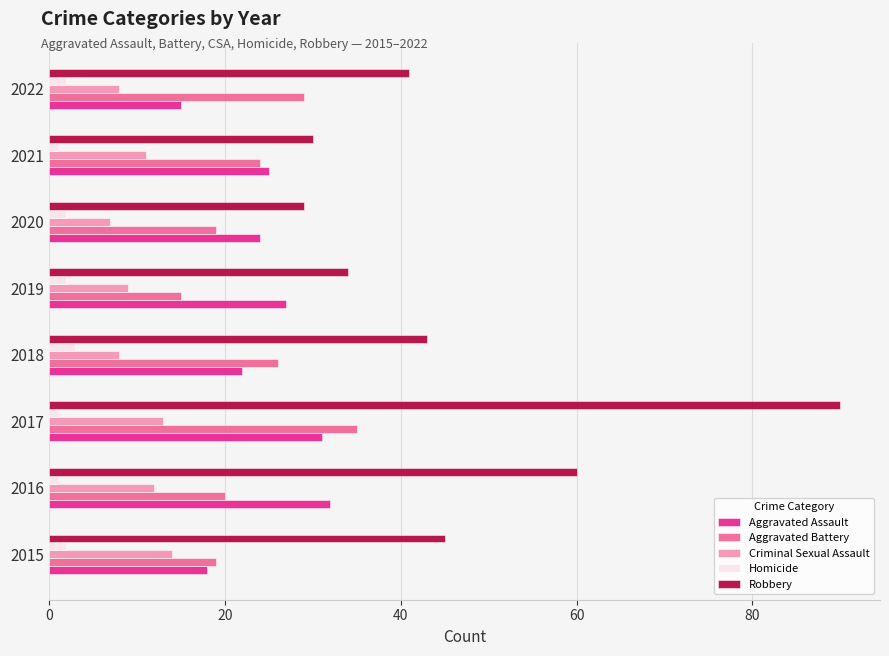

True or false: Robbery has a value of 11 at 2020.

False